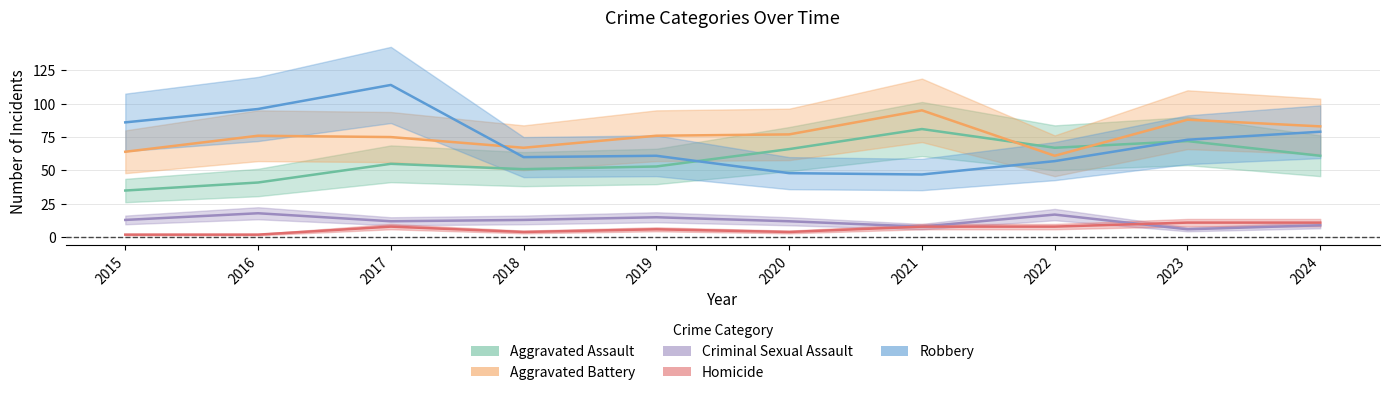

True or false: Robbery and Aggravated Battery intersect in this chart.

True